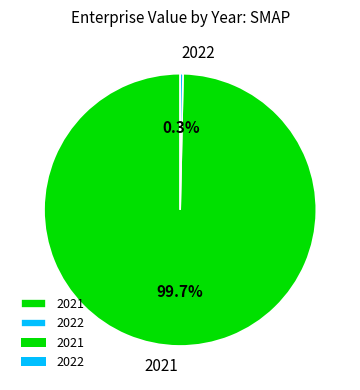

Is it true that 2022 is 0% of the pie?

True